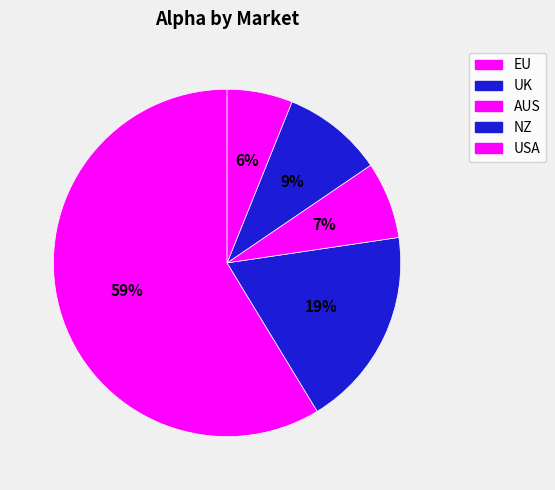

How many segments does this pie chart have?

5